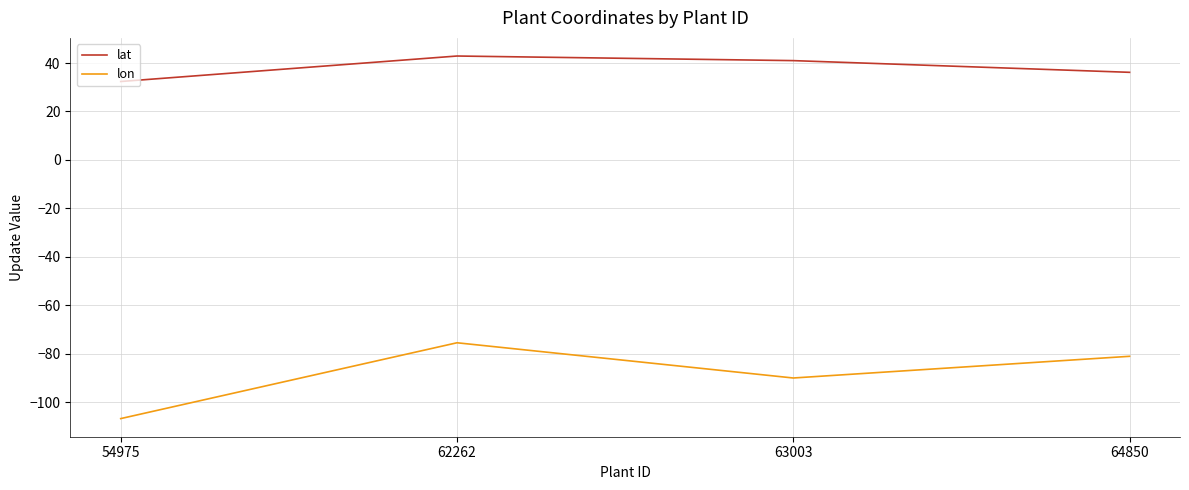

What is the maximum value for lon?

-75.5